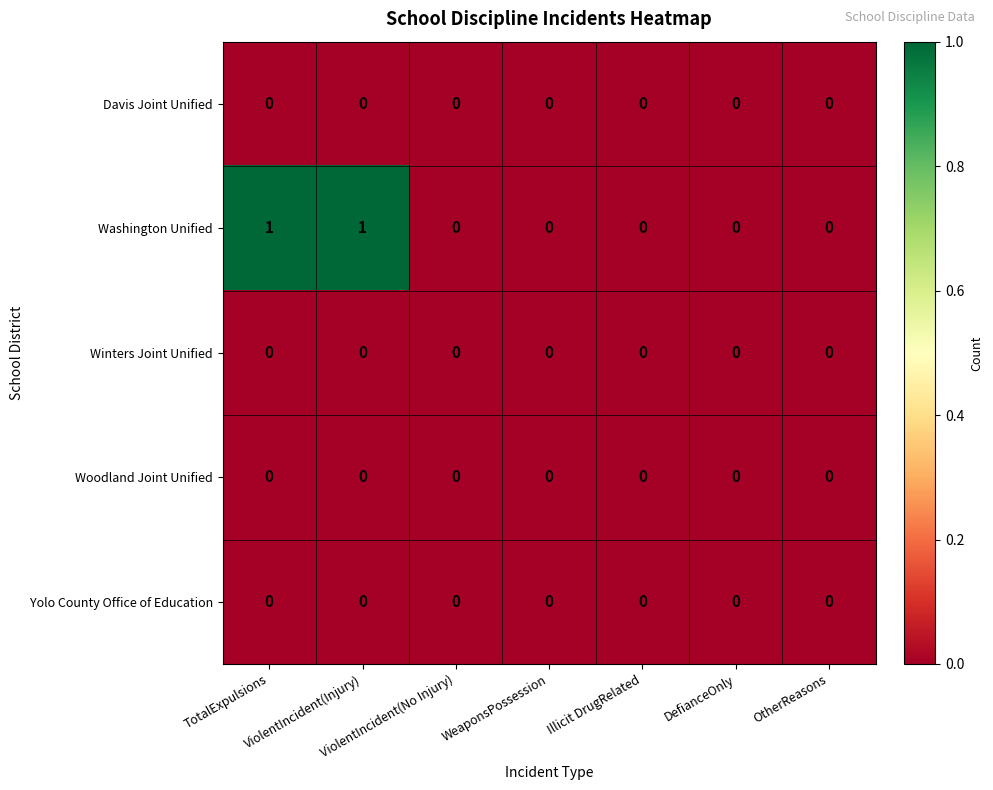

Which series has the largest range (max minus min)?

Washington Unified